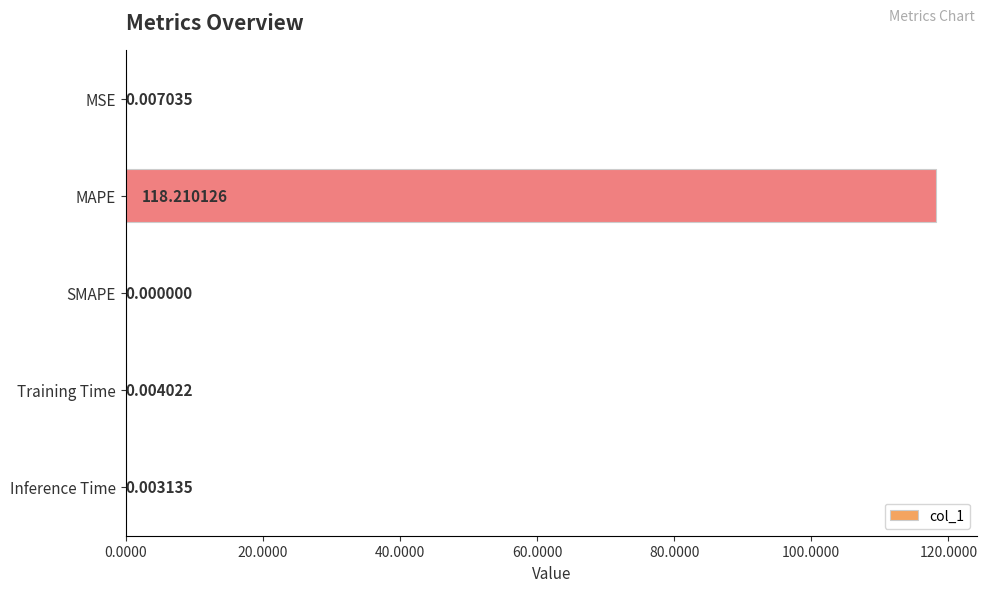

What is the sum of all values?

118.2